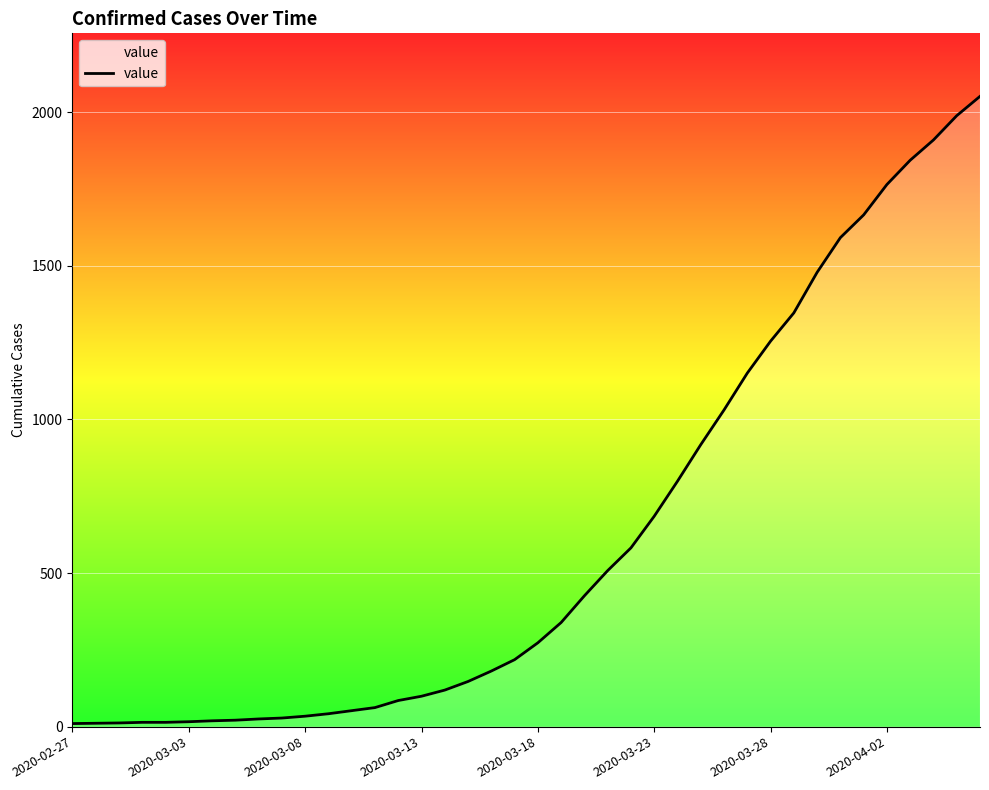

What is the maximum value shown in the chart?

2052